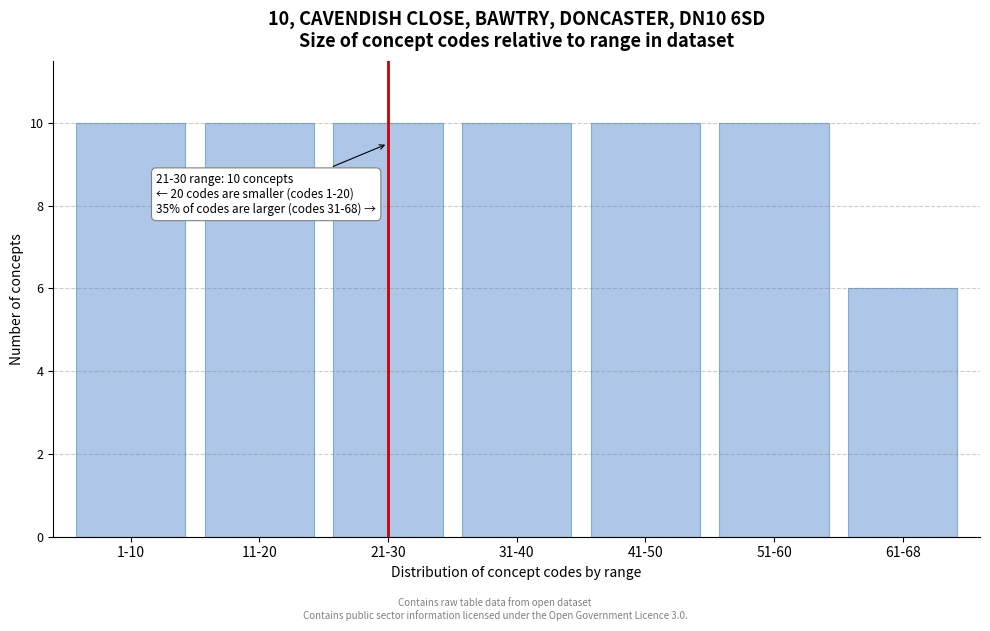

Reading left to right, what are all the values shown in this chart?

10	10	10	10	10	10	6